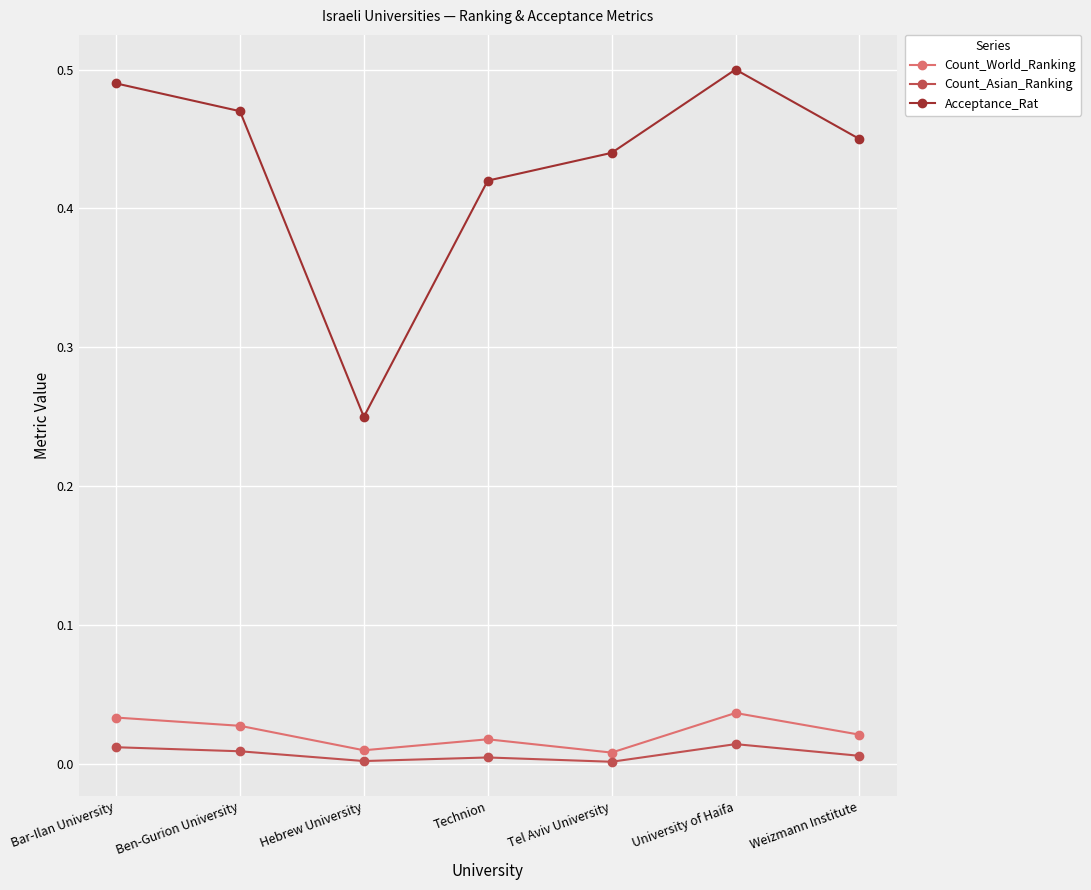

True or false: Count_Asian_Ranking has a value of 0.0 at Hebrew University.

True